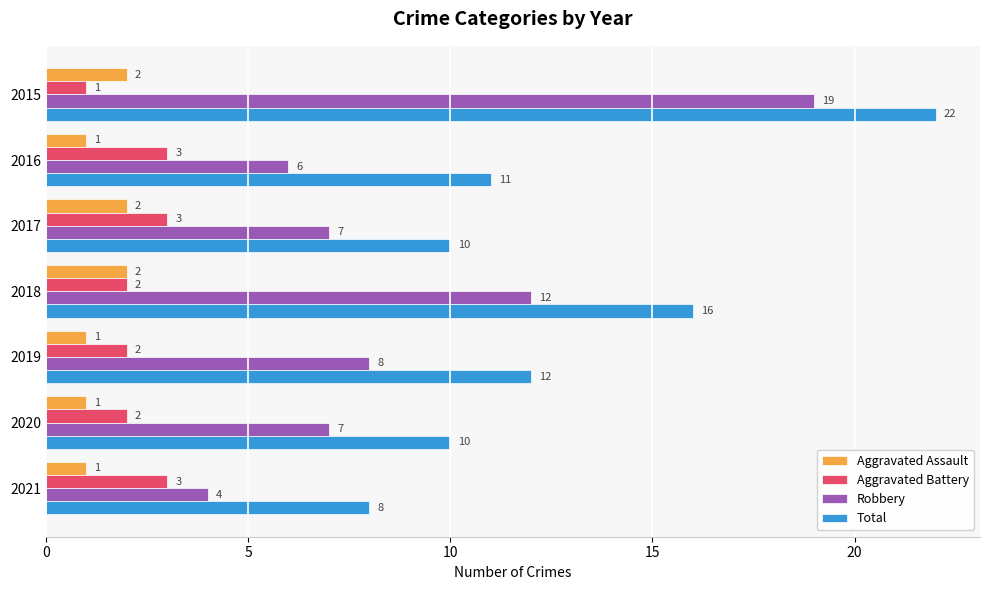

What is the minimum value for Aggravated Assault?

1